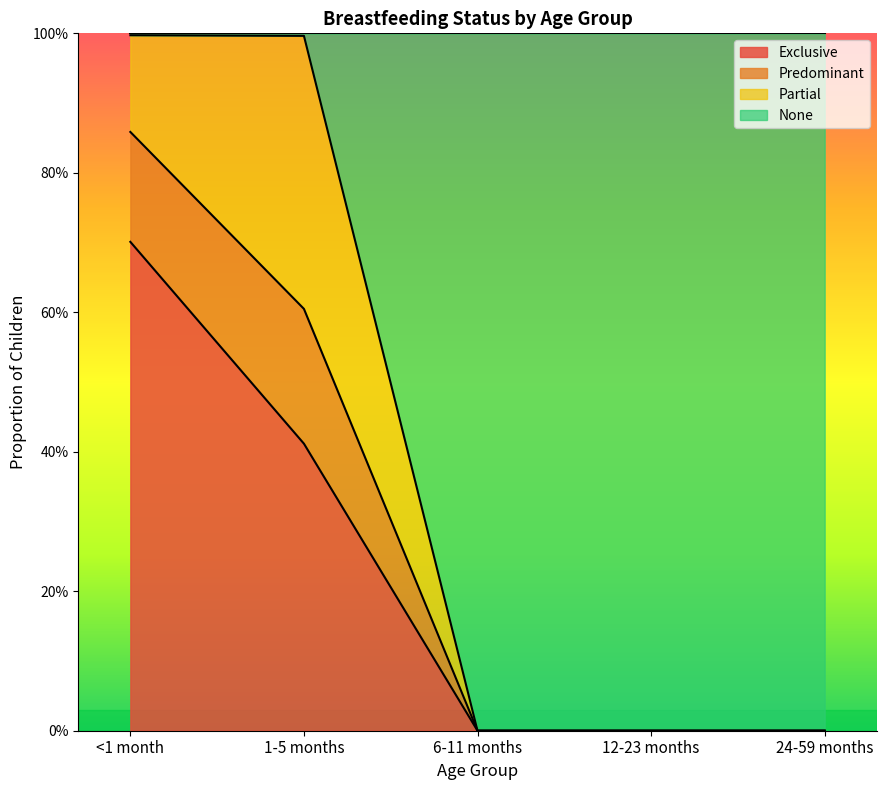

The Exclusive series shows 0.0 at 24-59 months. True or false?

True